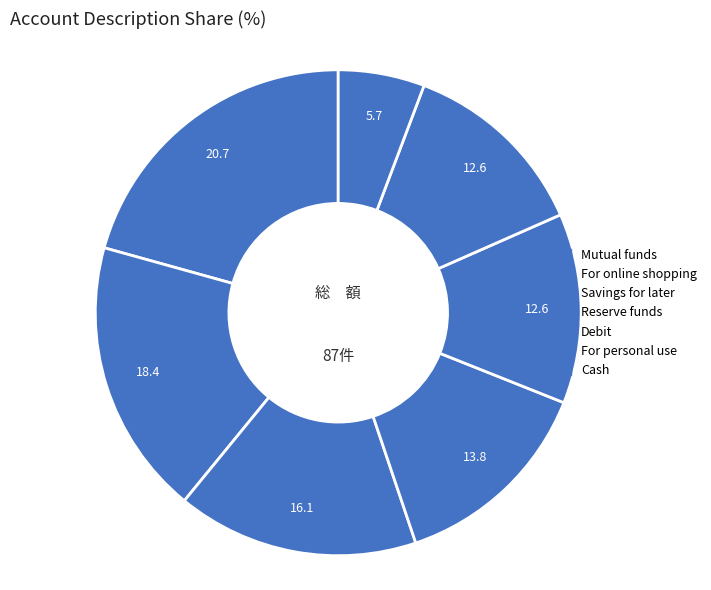

Is it true that Cash is 6% of the pie?

True